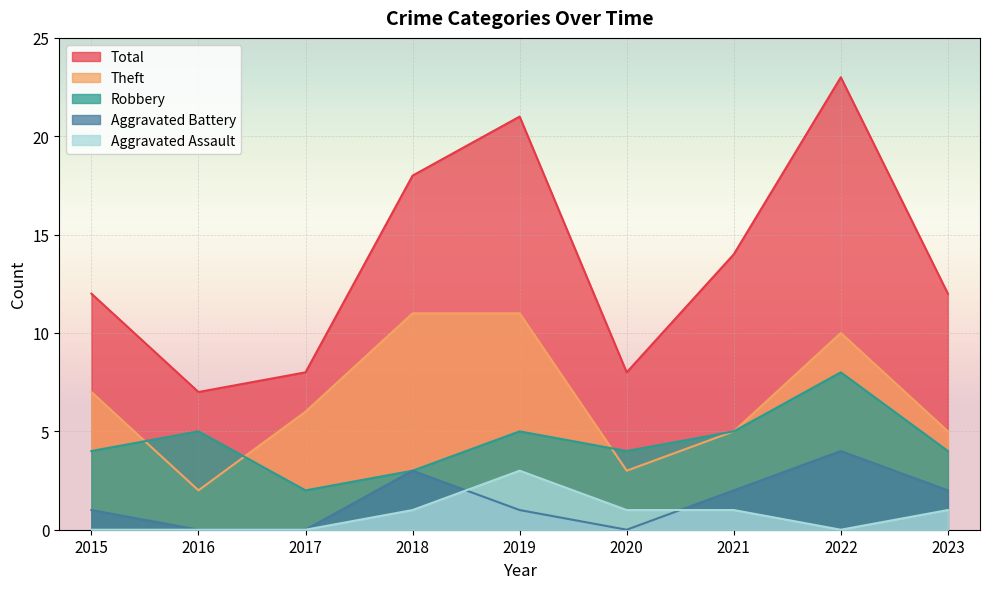

Between 2017 and 2022, which is larger?

2022